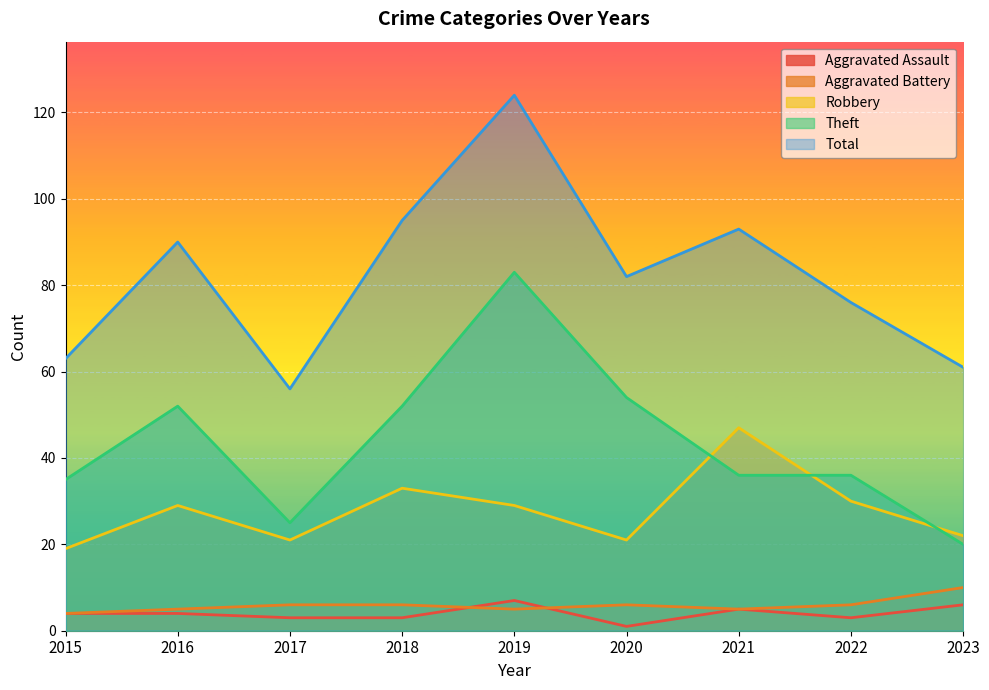

True or false: Total and Theft cross at least once.

False